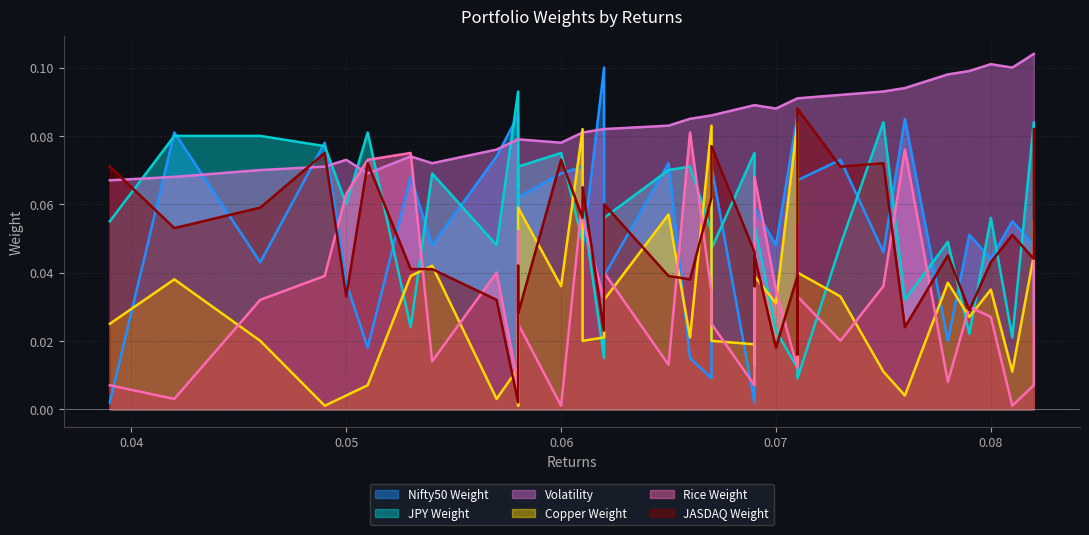

At which category is the sum across all series the highest?

0.061